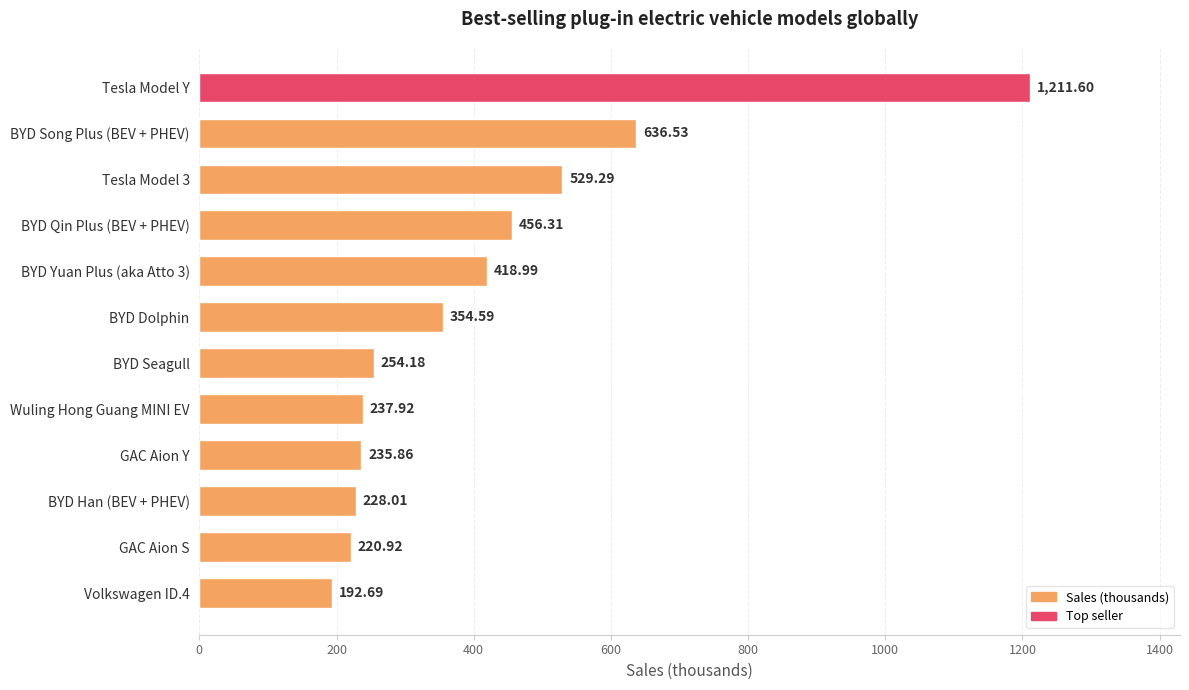

Which label corresponds to the smallest value in the chart?

Volkswagen ID.4